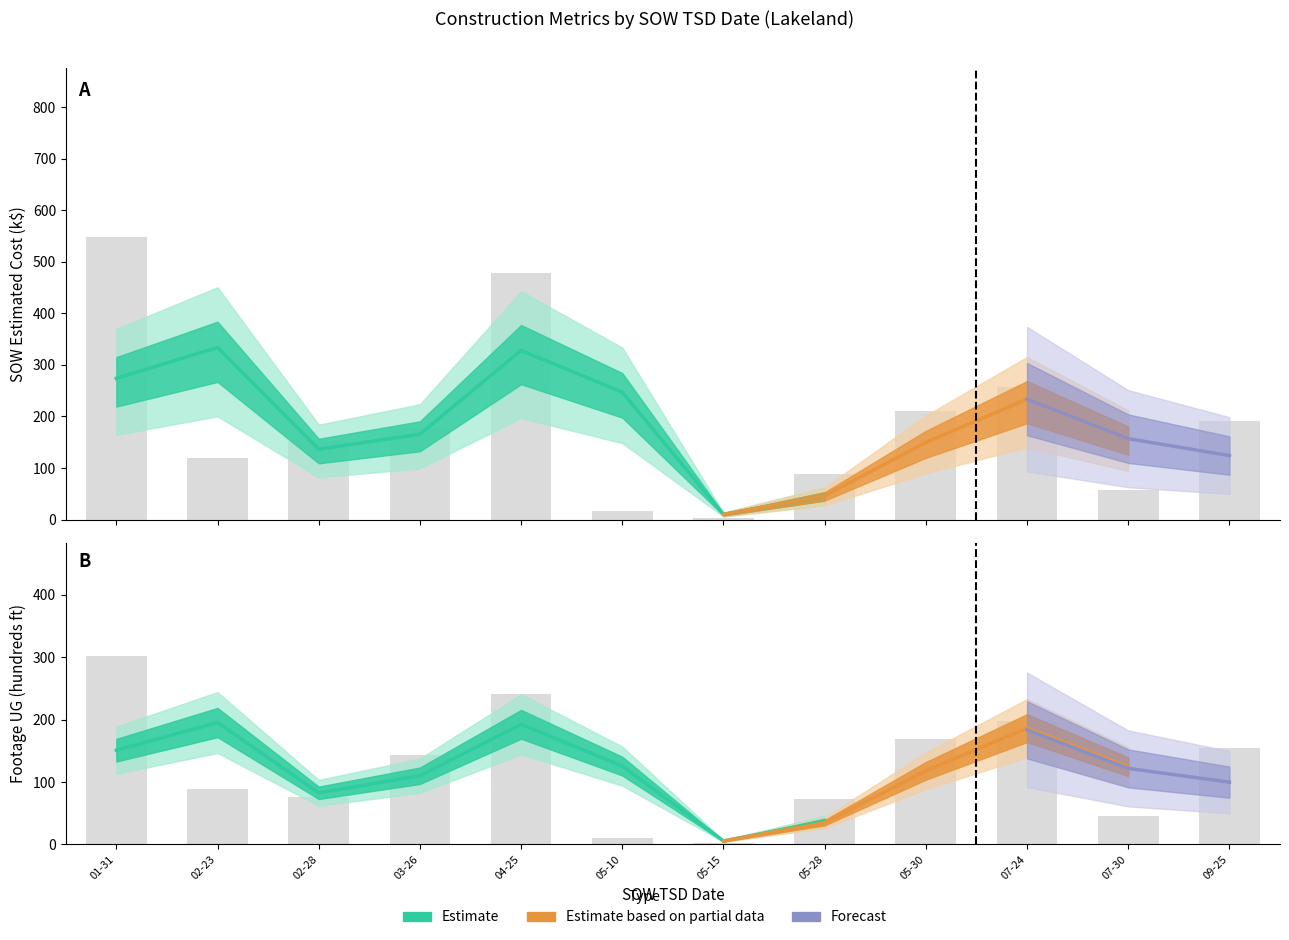

List the series in order of their overall mean, lowest first.

Footage UG, SOW Estimated Cost